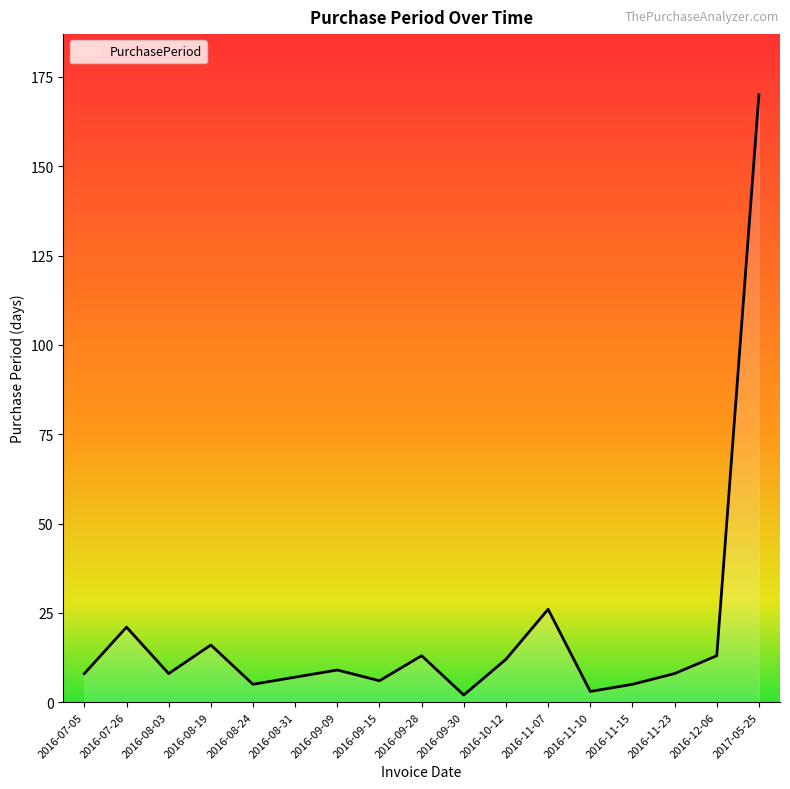

How many series are shown in this chart?

1